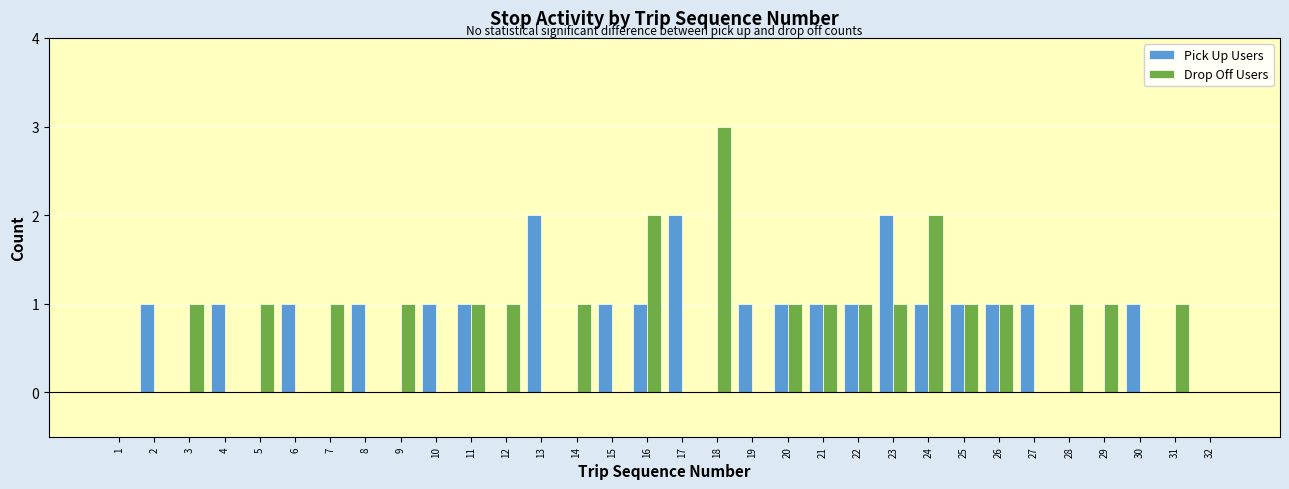

The value of Drop Off Users at 32 is 0. True or false?

True